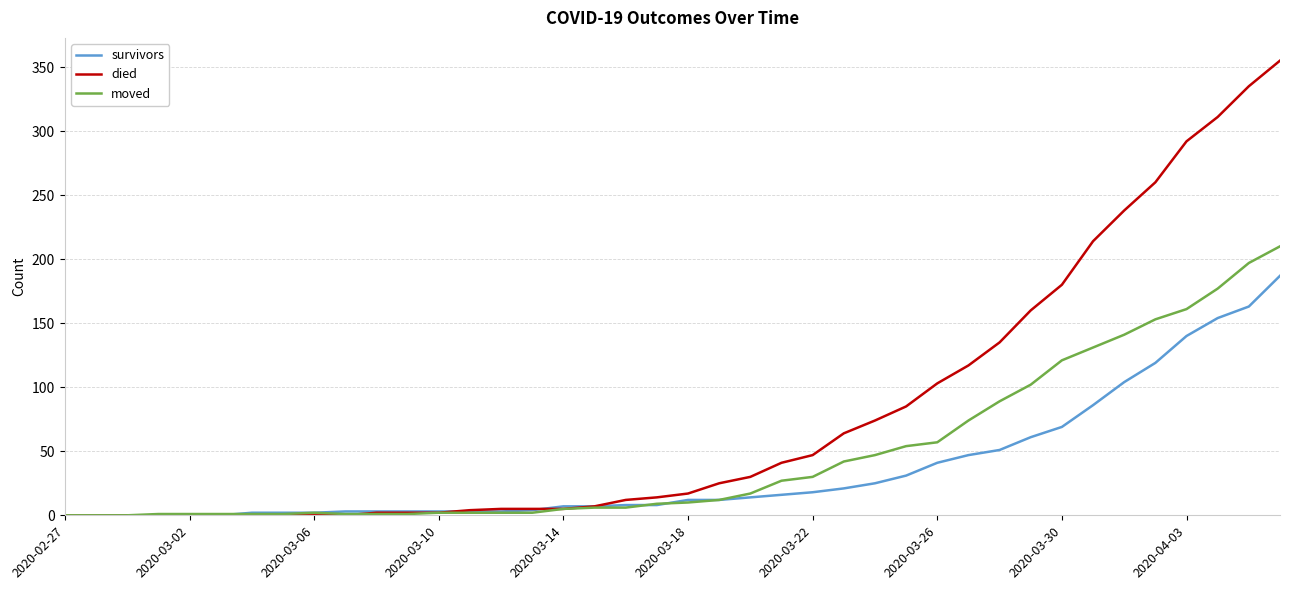

What is the maximum value shown in the chart?

355